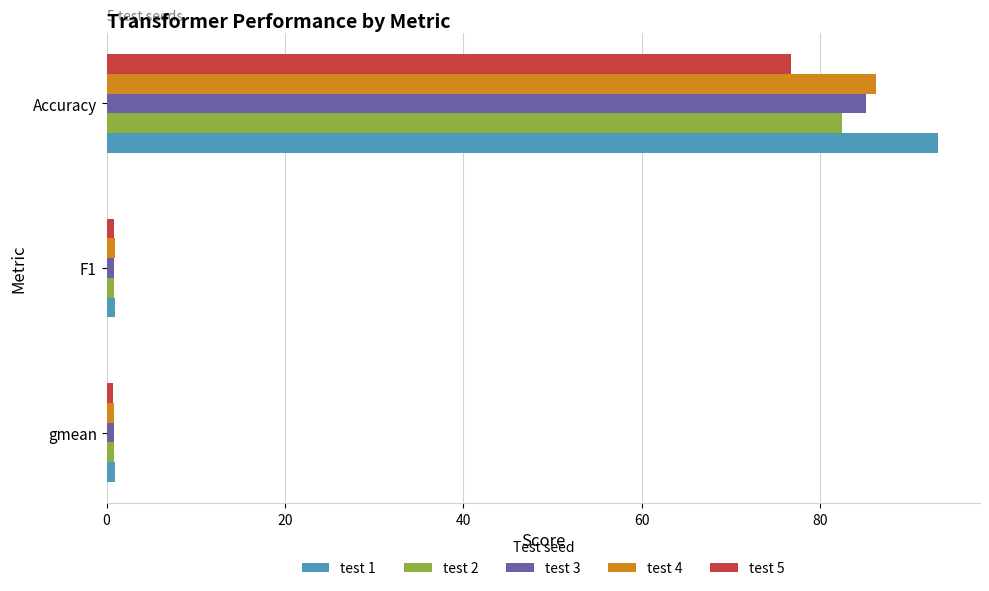

At which label is test 3 closest to 42?

F1